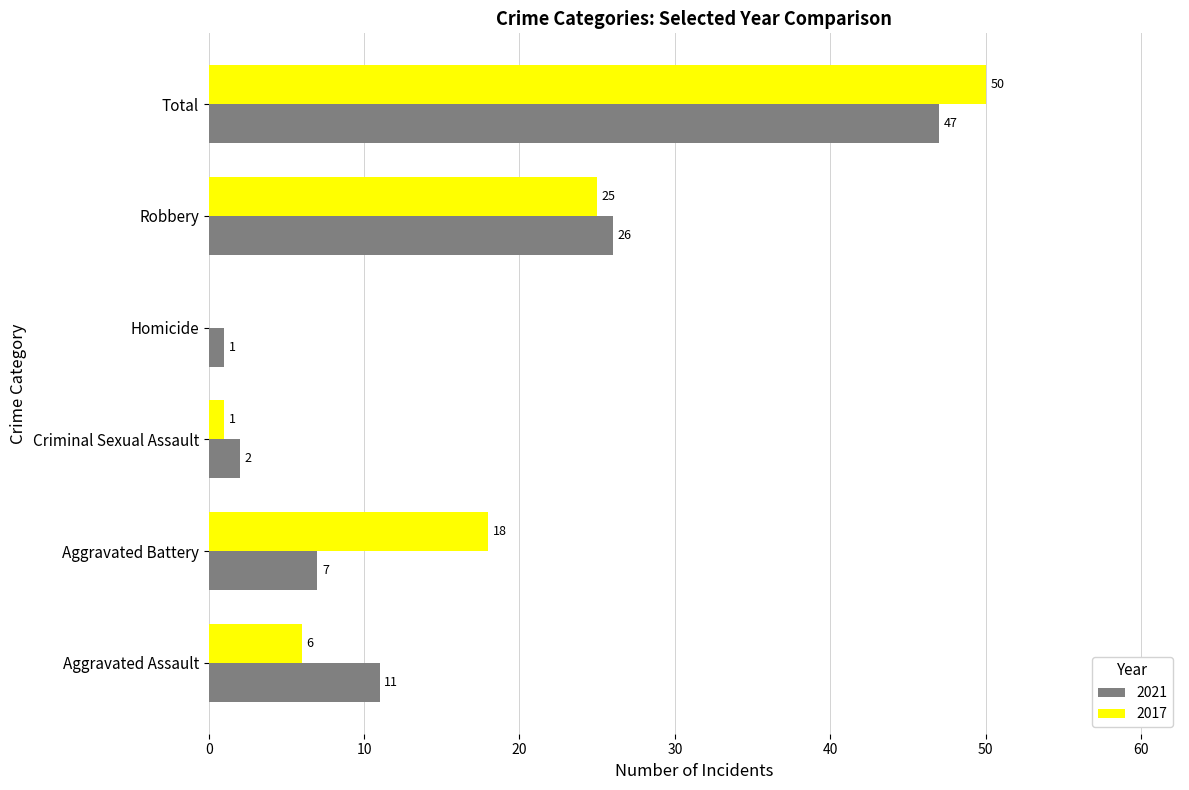

What is the maximum value shown in the chart?

50